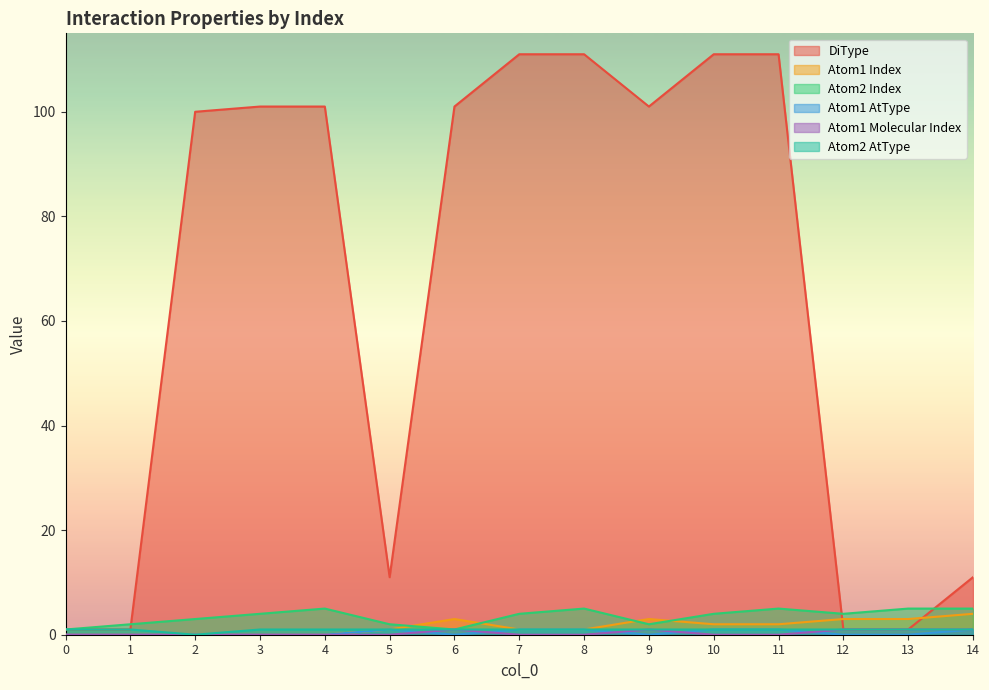

What is the highest value of the Atom2 Index series?

5